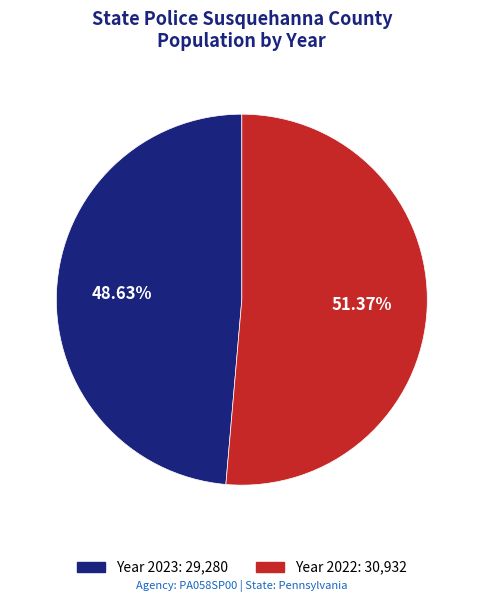

How many segments does this pie chart have?

2